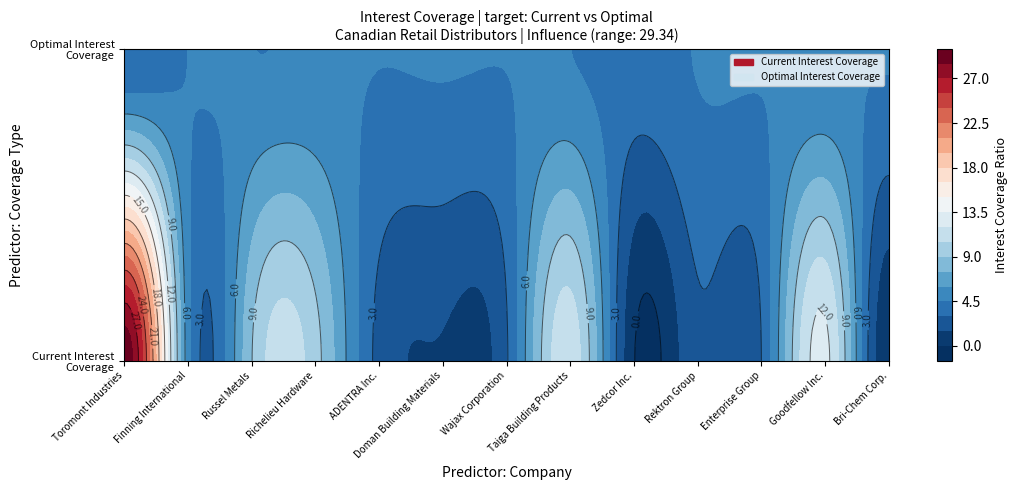

Reading left to right, what are all the values shown in this chart?

current_interest_coverage: current_interest_coverage=29.4	optimal_interest_coverage=5.1	2=8.9	3=9.6	4=2.5	5=1.4	6=2.8	7=11.4	8=0.1	9=2.7	10=3.0	11=12.4	12=0.2
optimal_interest_coverage: current_interest_coverage=3.0	optimal_interest_coverage=4.5	2=4.5	3=4.6	4=4.5	5=4.6	6=4.5	7=4.5	8=3.8	9=4.6	10=4.6	11=4.5	12=4.6